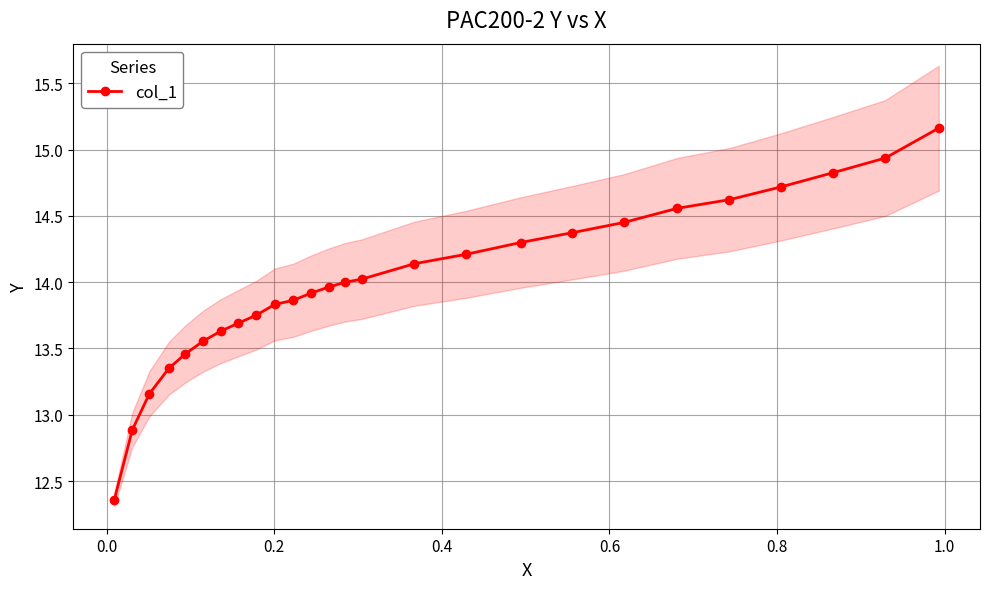

What is the value of the col_1 point at the 18th from the left?

14.3